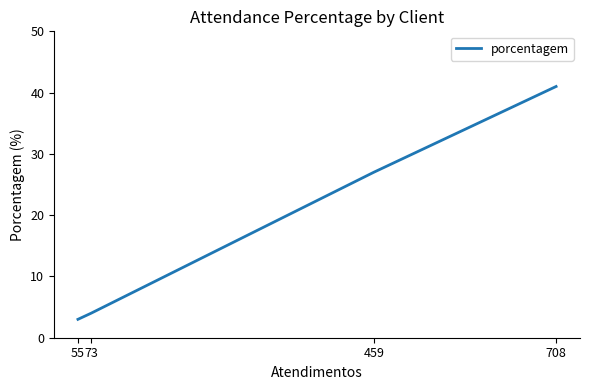

What is the ratio of the value at 459 to the value at 55?

9.0